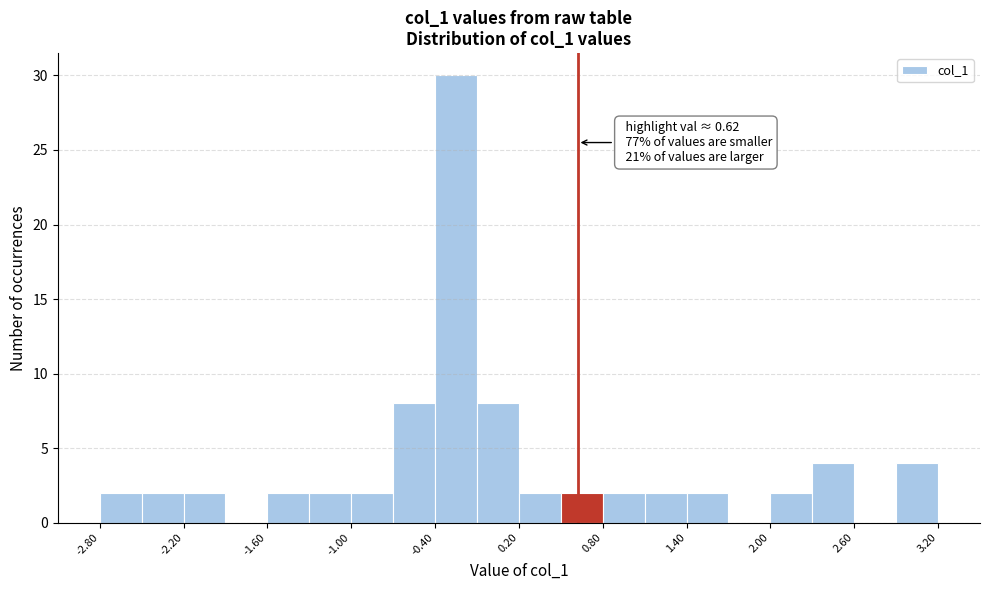

Read against the x-axis, roughly where is the centre of the tallest bar?

-0.3